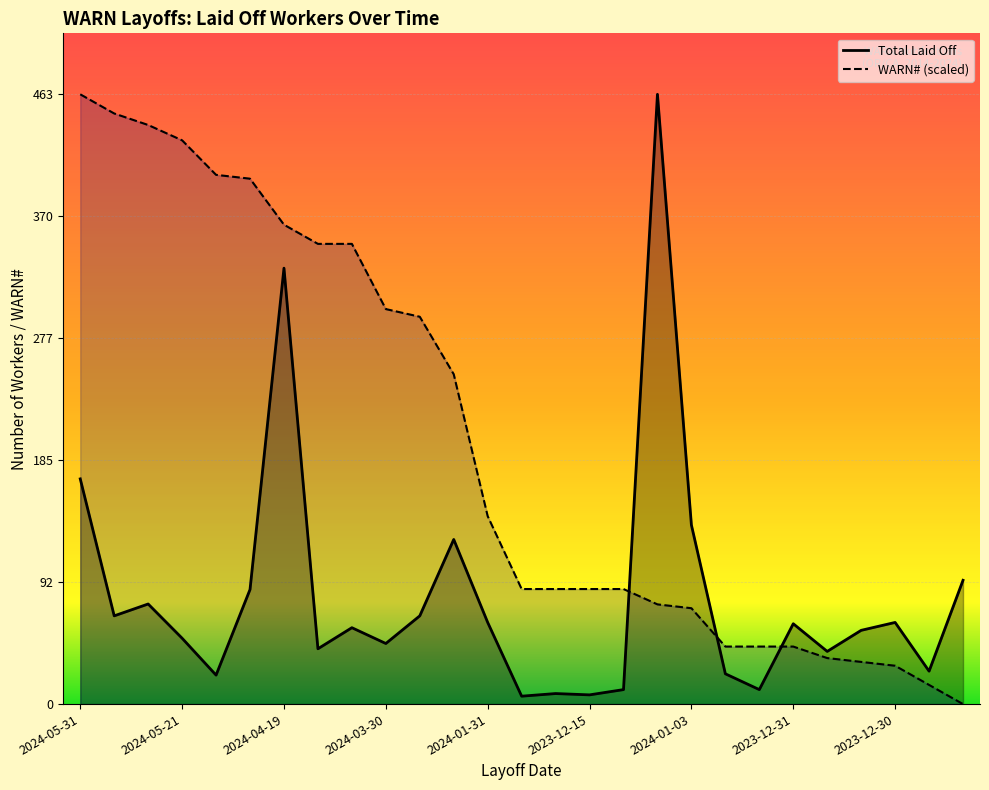

What is the difference between the second highest and minimum values in the Total Laid Off series?

325.0